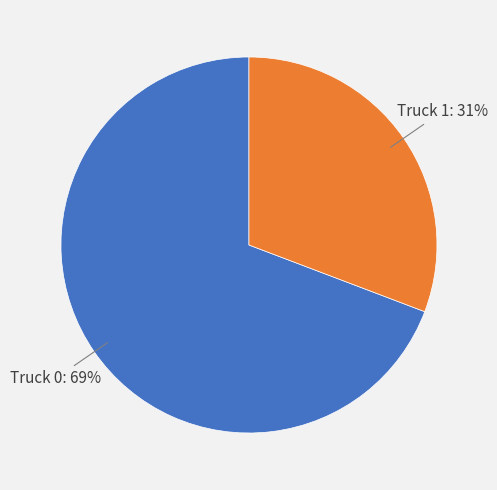

To the nearest percent, what is the difference between the largest and smallest slice percentages?

38%